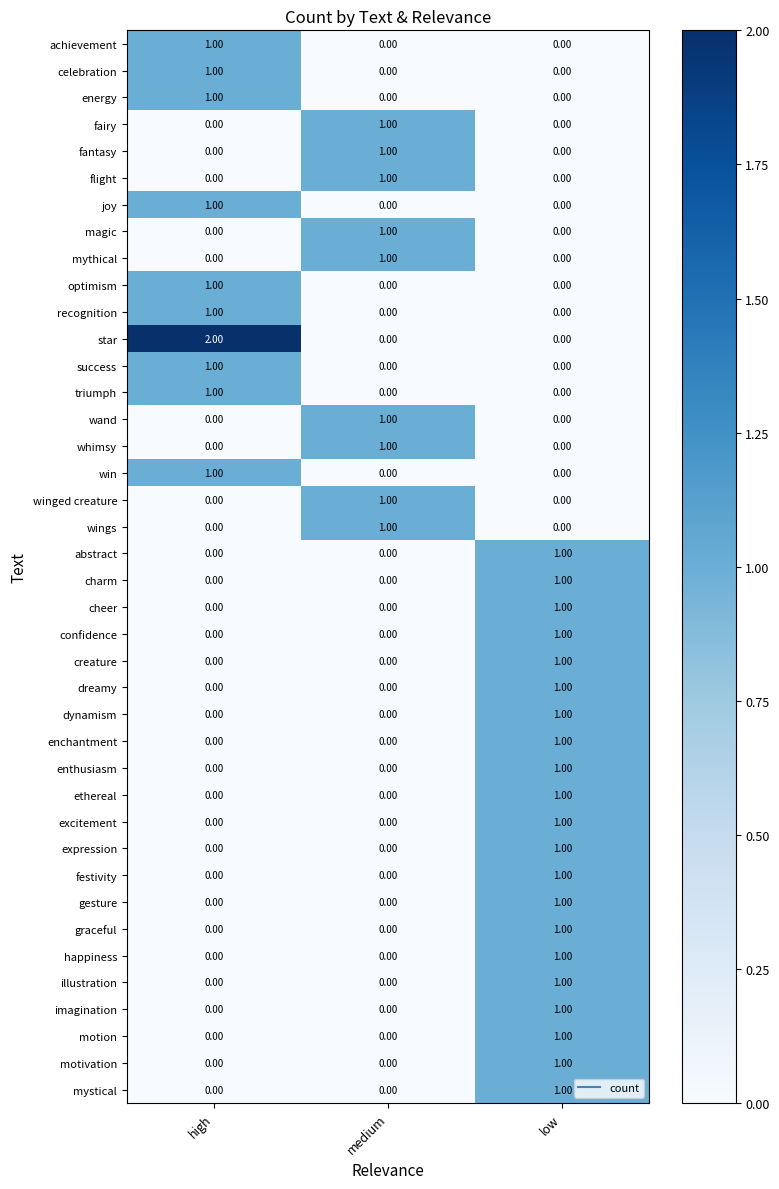

Which series has the largest total across all categories?

star